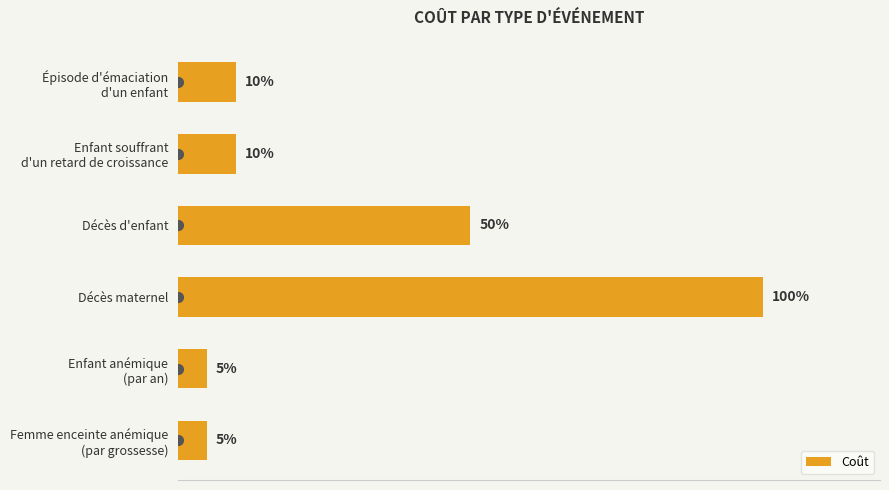

Which label corresponds to the largest value in the chart?

Décès maternel